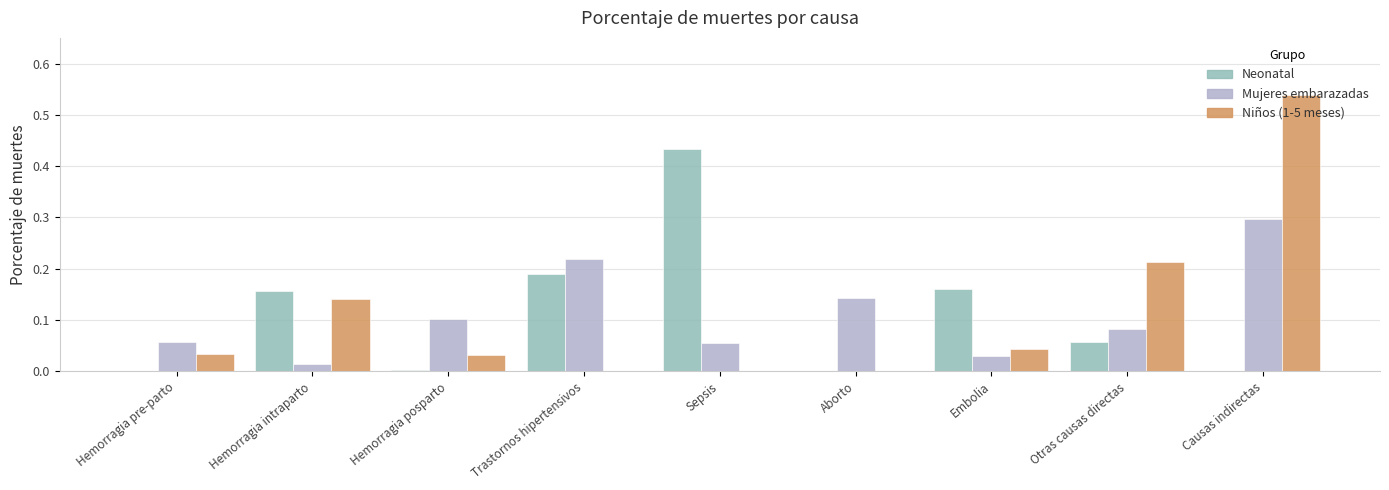

Which category has the highest value in the Mujeres embarazadas series?

Causas indirectas